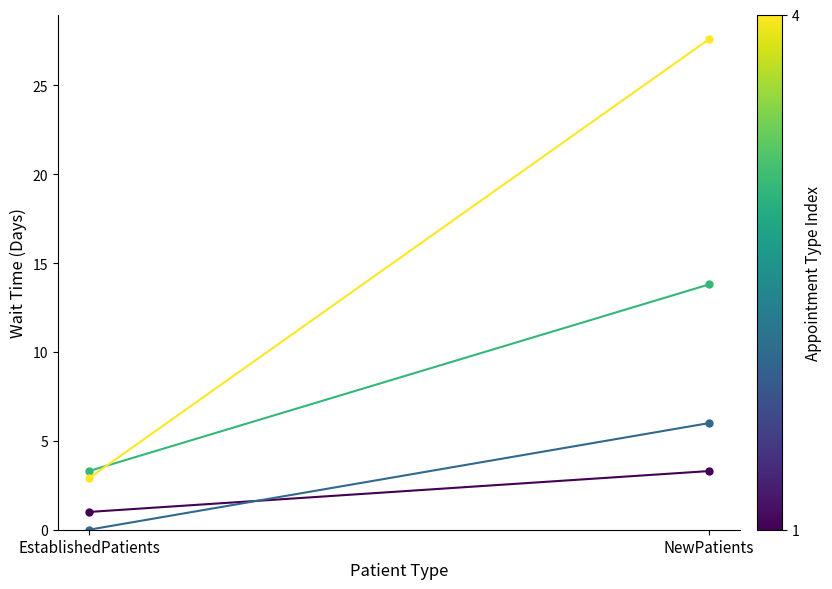

What is the minimum value for PRIMARY CARE?

2.9